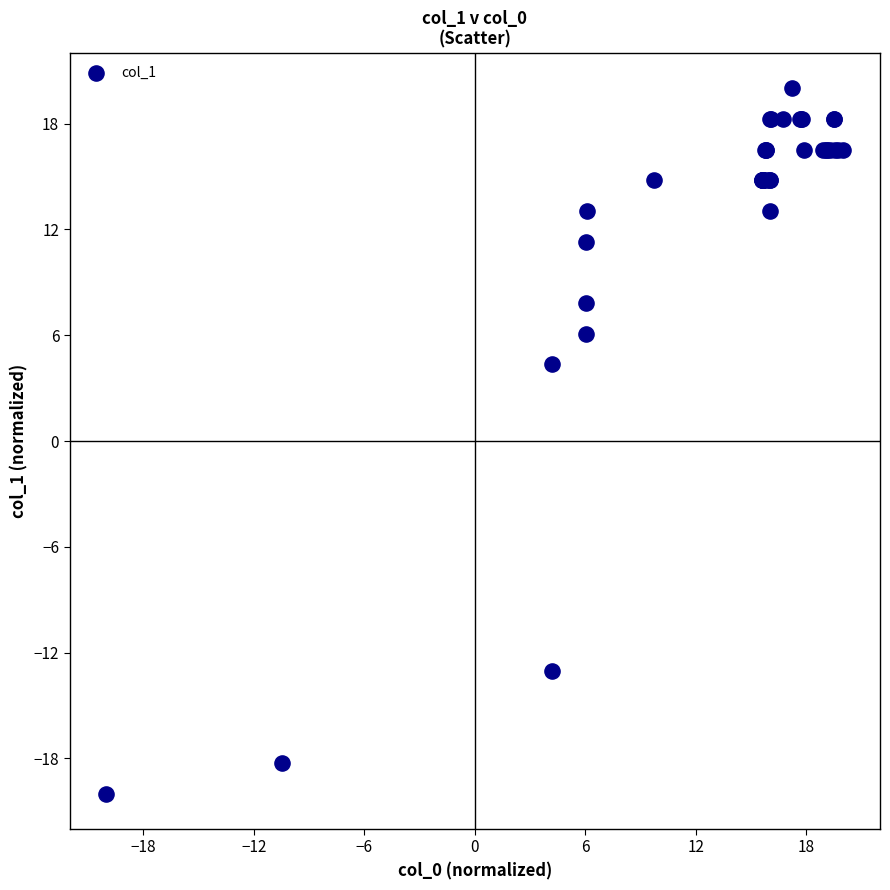

What Y value in the scatter plot is closest to 0?

4.3